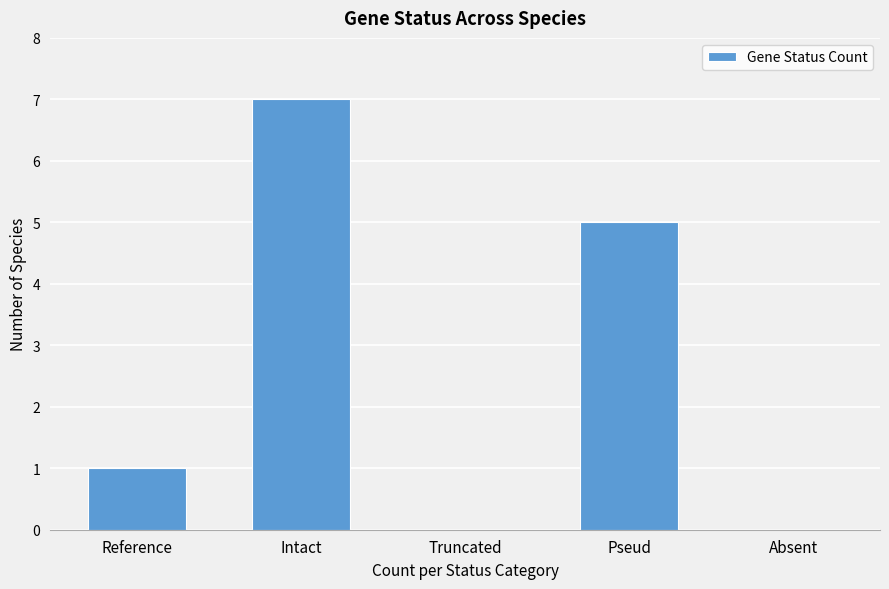

Reading left to right, extract all data points from this chart.

Reference=1	Intact=7	Truncated=0	Pseud=5	Absent=0